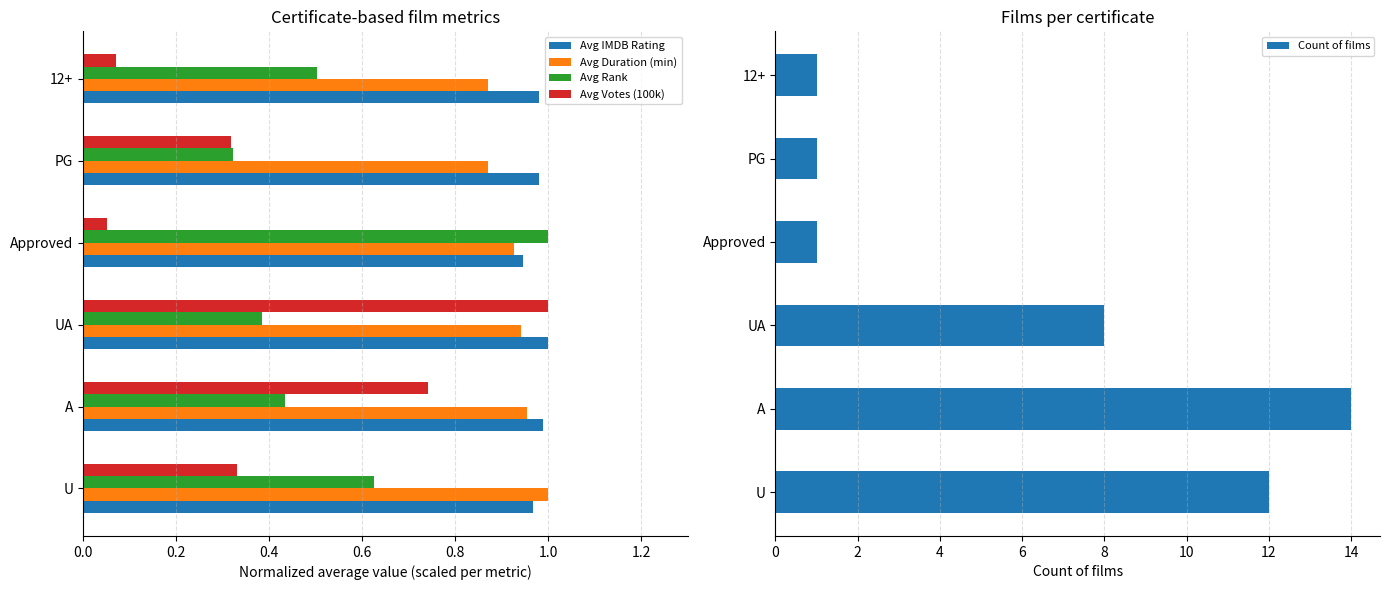

How many data points does each series have?

6